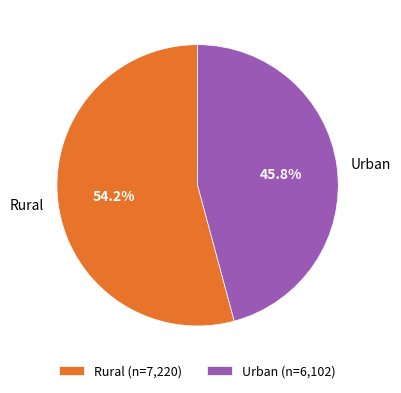

Combined, do Urban and Rural account for over 50%?

Yes